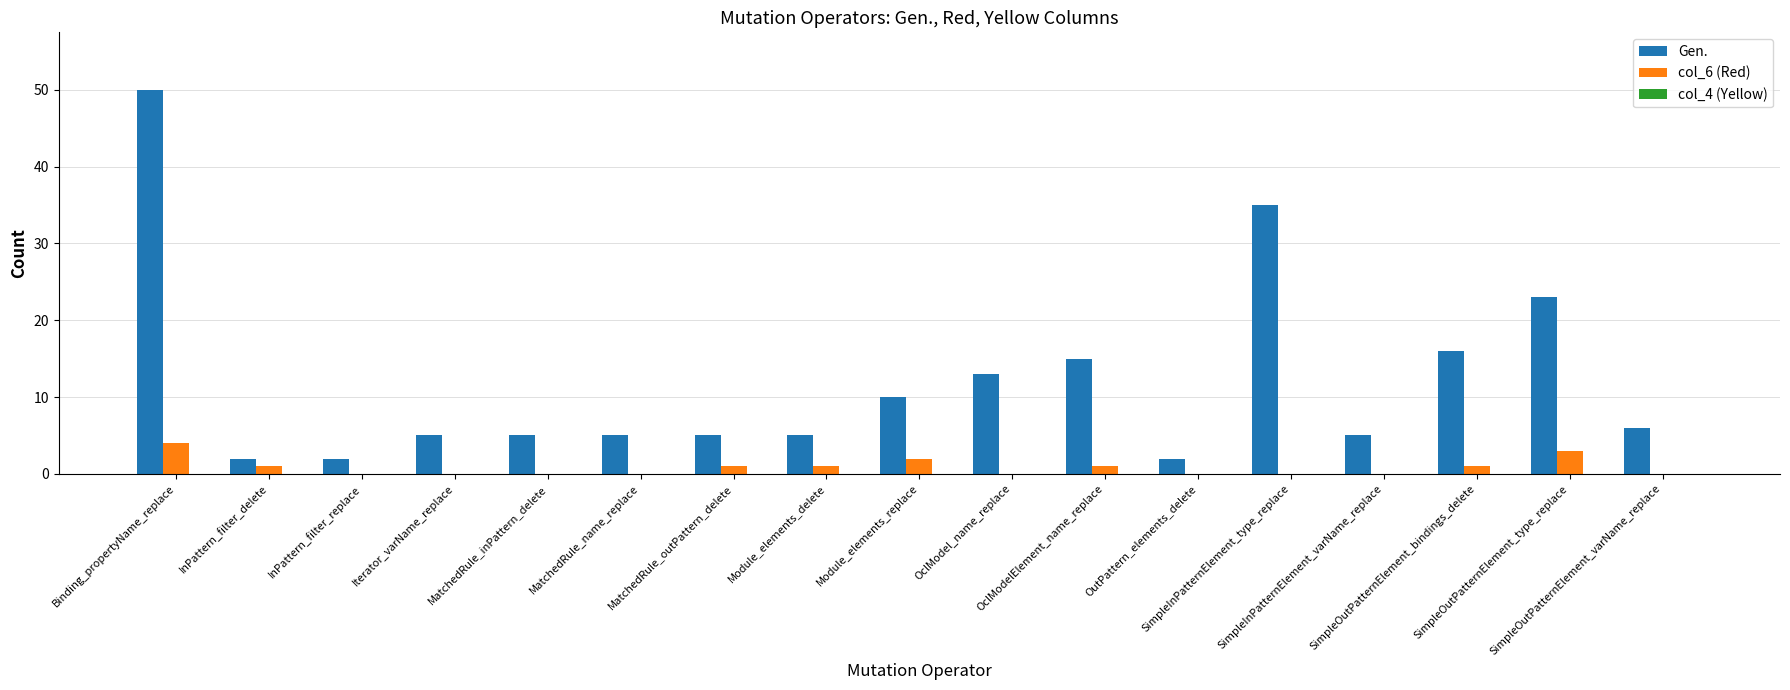

What is the spread (max minus min) of values at SimpleOutPatternElement_type_replace?

20